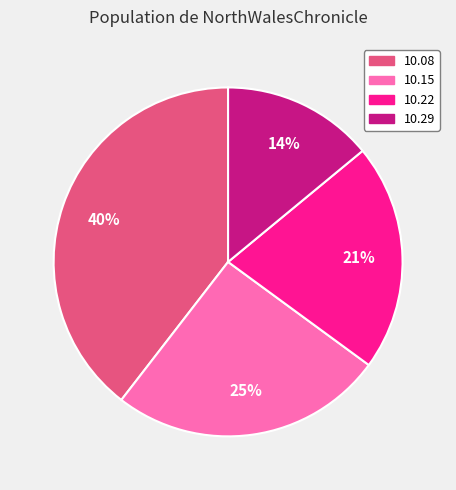

The 10.15 slice represents 25% of the pie. True or false?

True